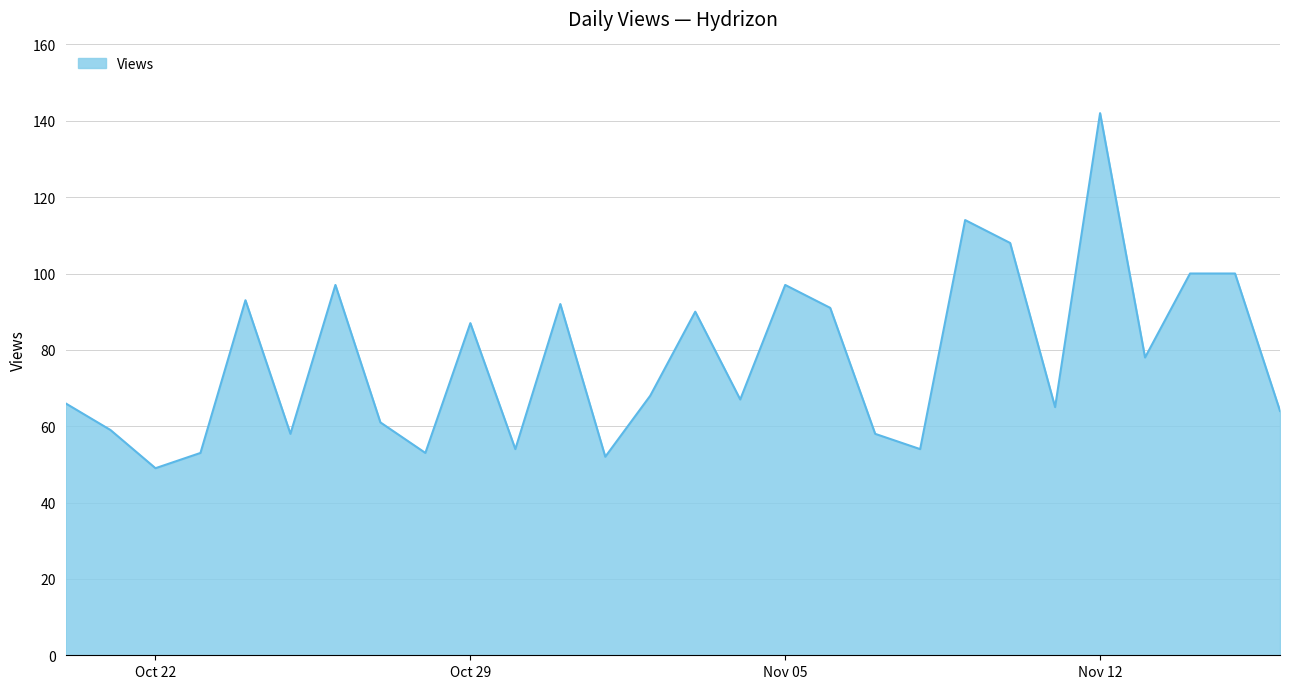

What is the smallest value displayed?

49